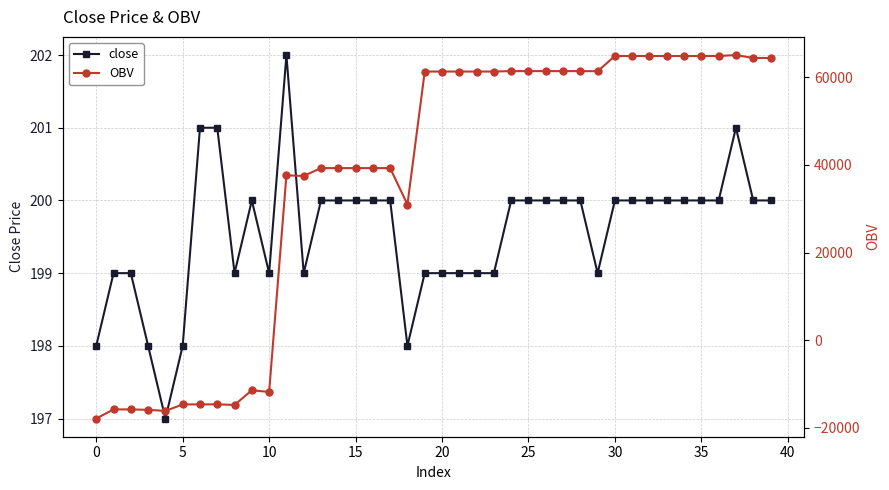

What is the spread (max minus min) of values at 34?

64638.0